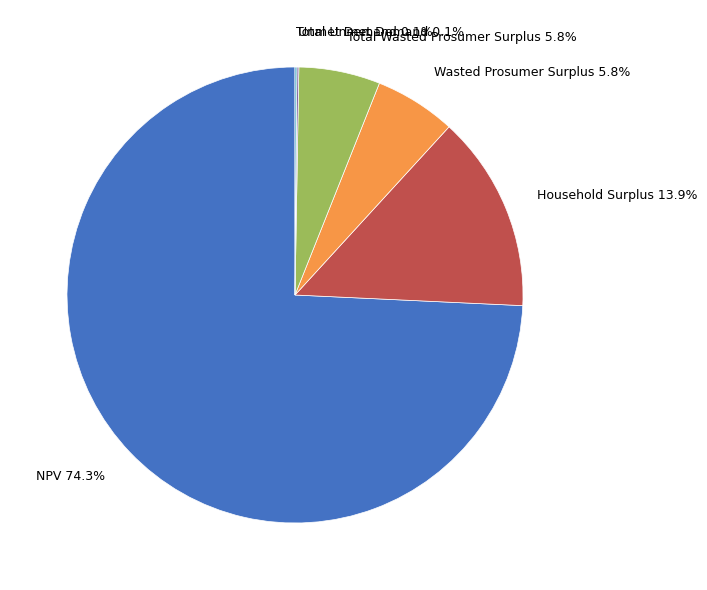

Which has a higher value, Total Wasted Prosumer Surplus or Household Surplus?

Household Surplus